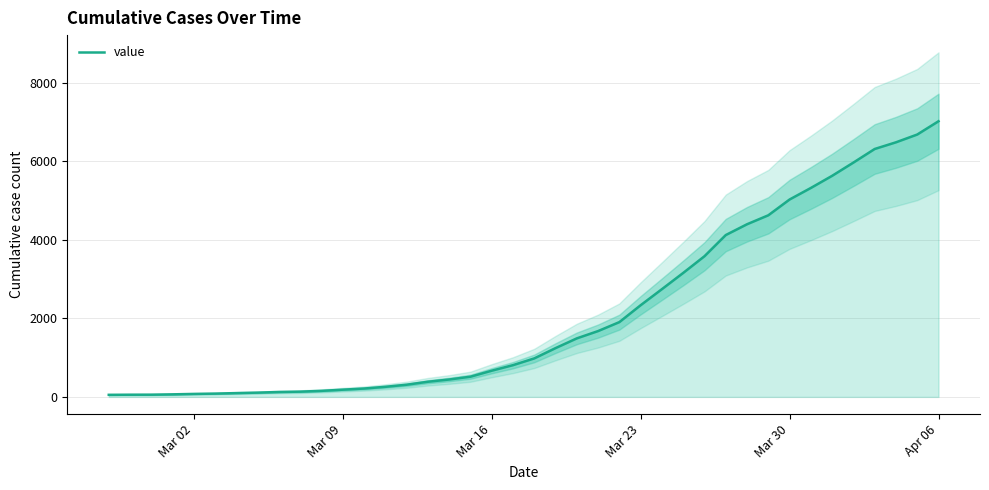

Reading right to left, list all the values displayed in this chart.

7017	6679	6481	6311	5965	5628	5319	5025	4623	4395	4120	3581	3156	2743	2334	1904	1676	1490	1242	980	808	667	514	443	386	310	257	213	184	154	134	125	109	97	84	76	65	57	56	53